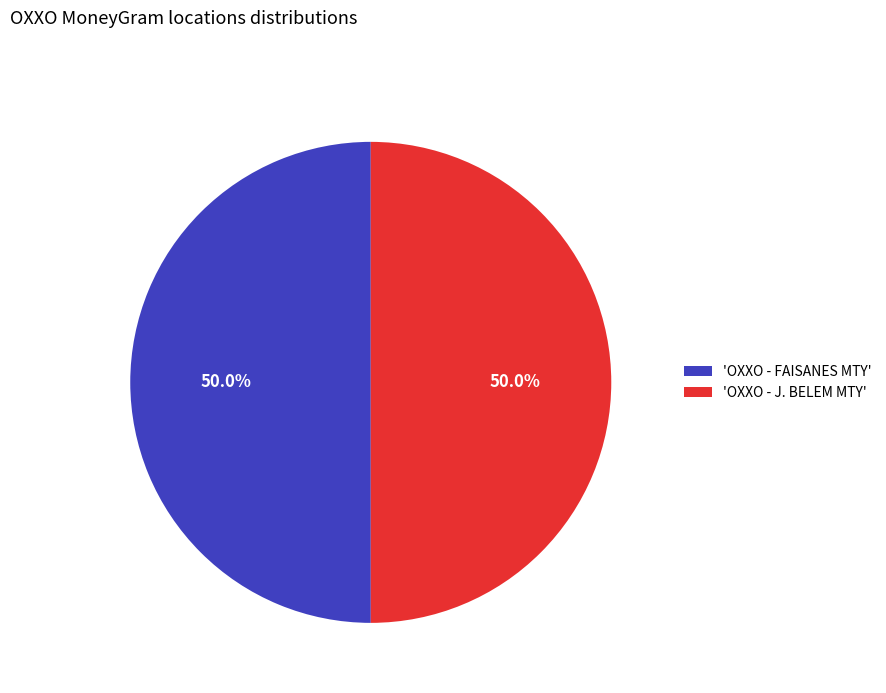

Do 'OXXO - J. BELEM MTY' and 'OXXO - FAISANES MTY' together represent more than half of the pie?

Yes